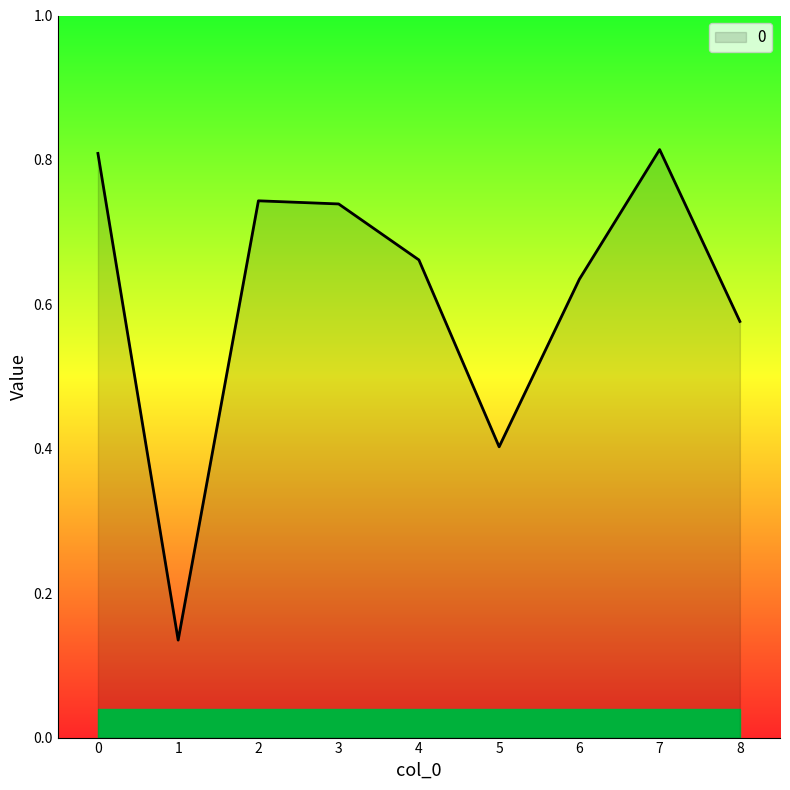

Between 3 and 5, which is larger?

3